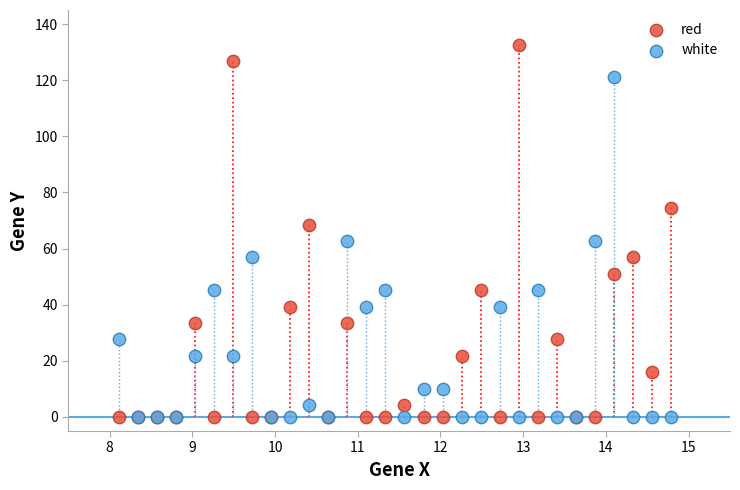

Which series reaches the maximum Y coordinate?

red